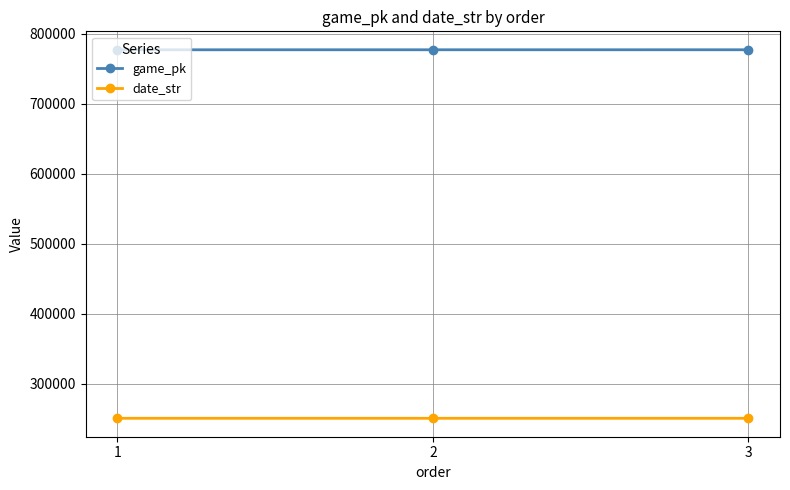

What is the sum of the date_str values at 2 and 1?

501411